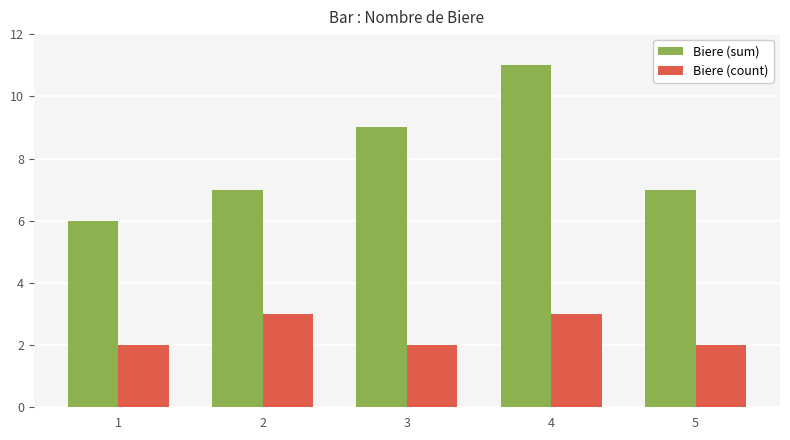

Is it true that Biere (sum) equals 7 at 5?

True